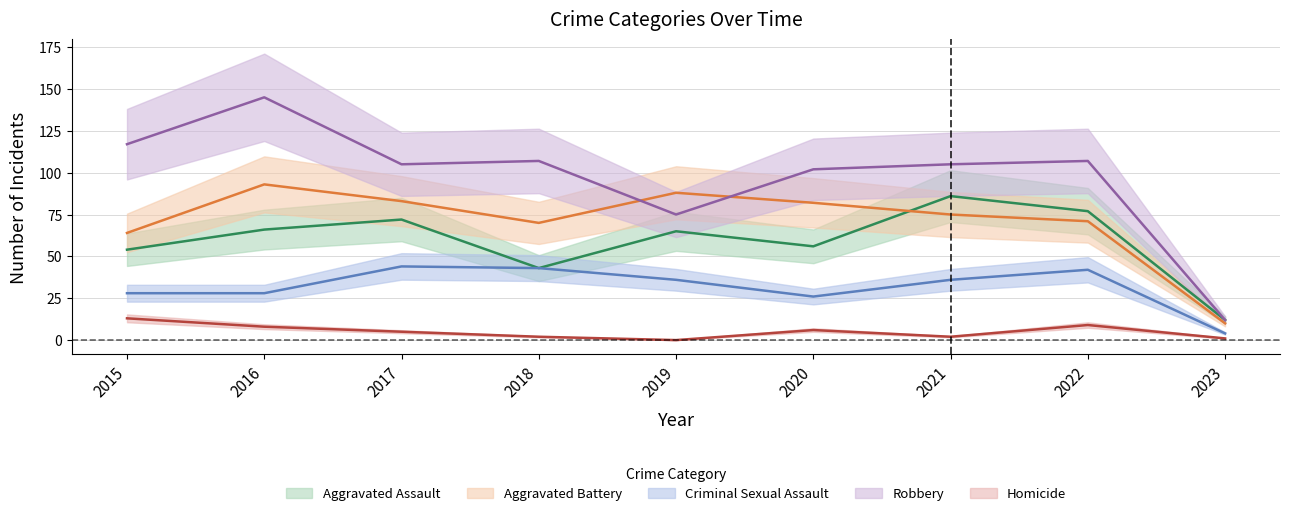

The value of Robbery at 2015 is 44. True or false?

False